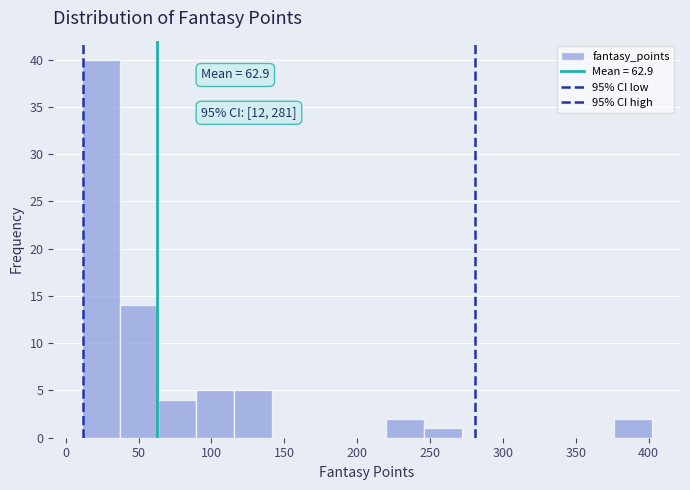

Which range on the x-axis has the tallest bar?

10 to 35